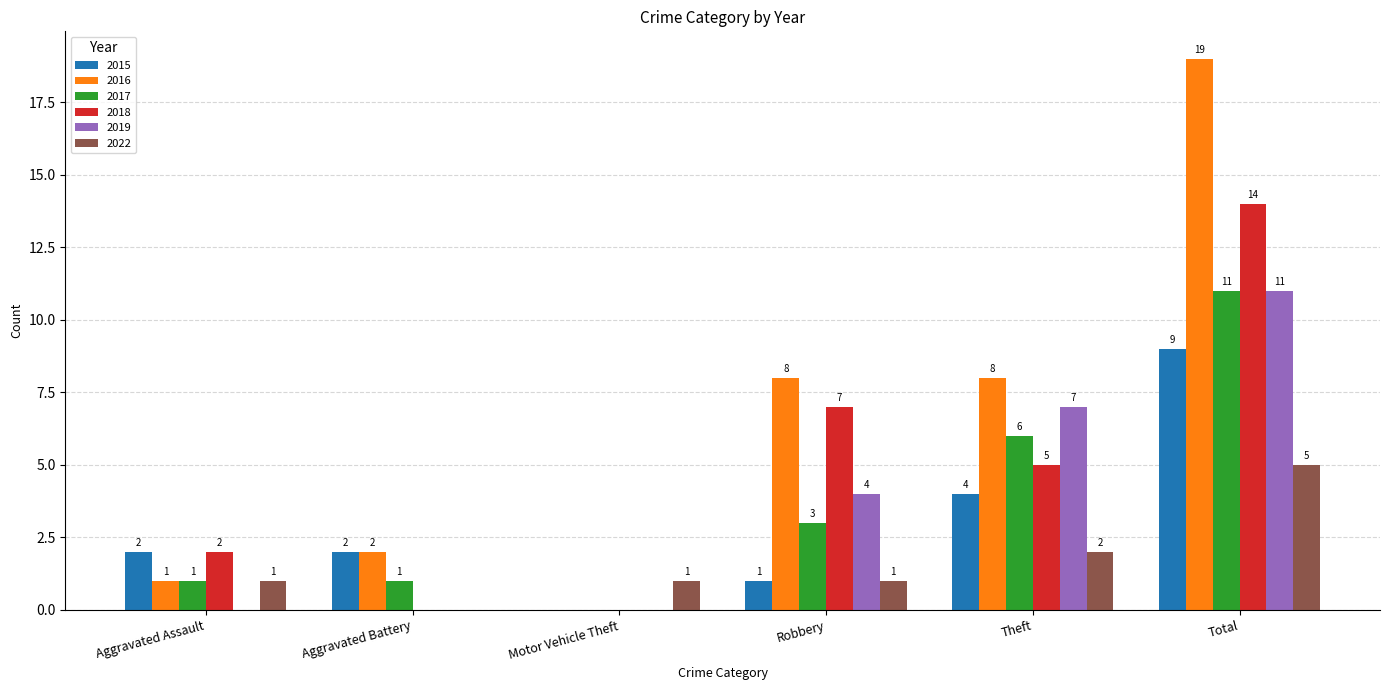

Between Aggravated Battery and Total, which series saw the biggest shift?

2016